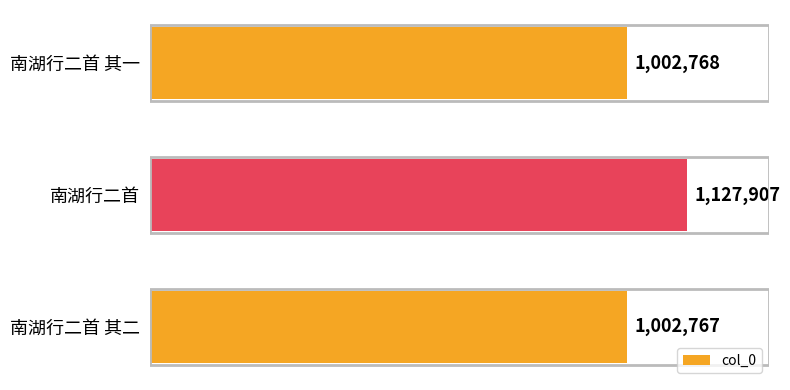

What is the smallest value displayed?

1002767